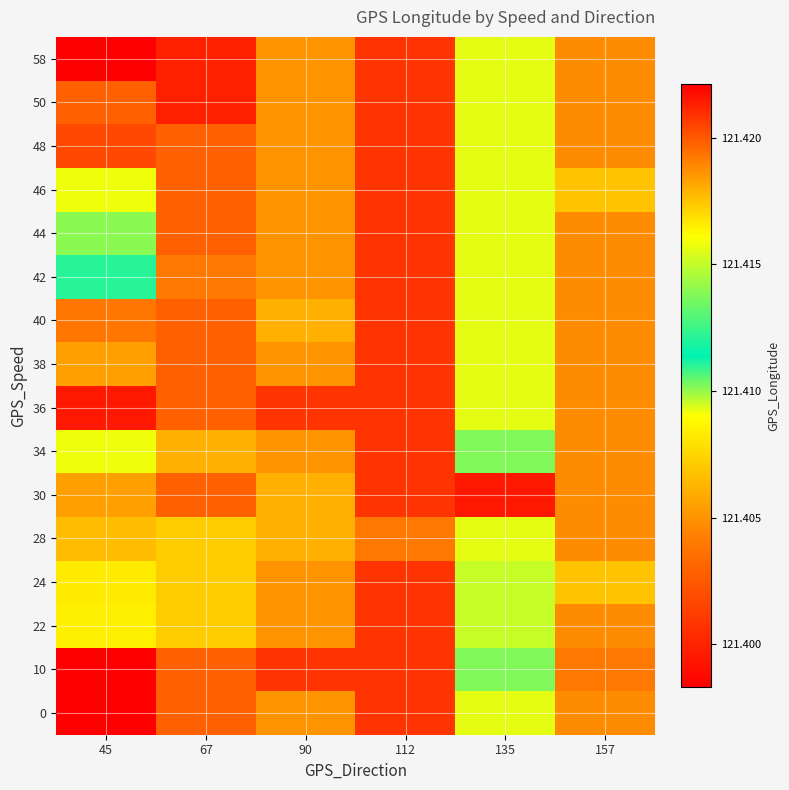

How many data points does each series have?

6